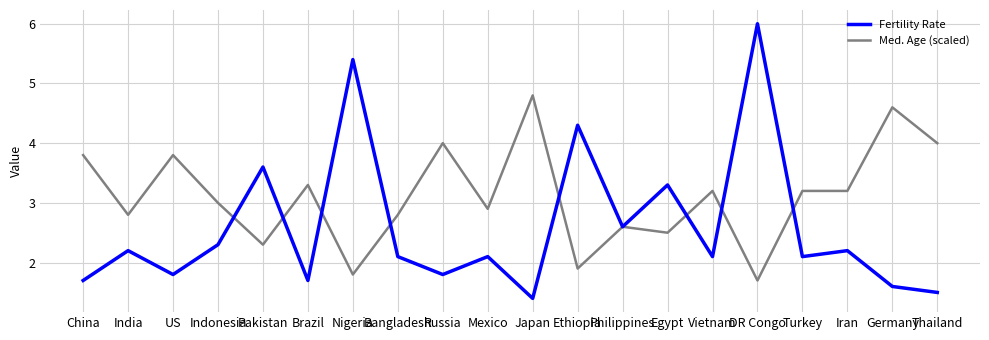

True or false: Fertility Rate and Med. Age (scaled) cross at least once.

True